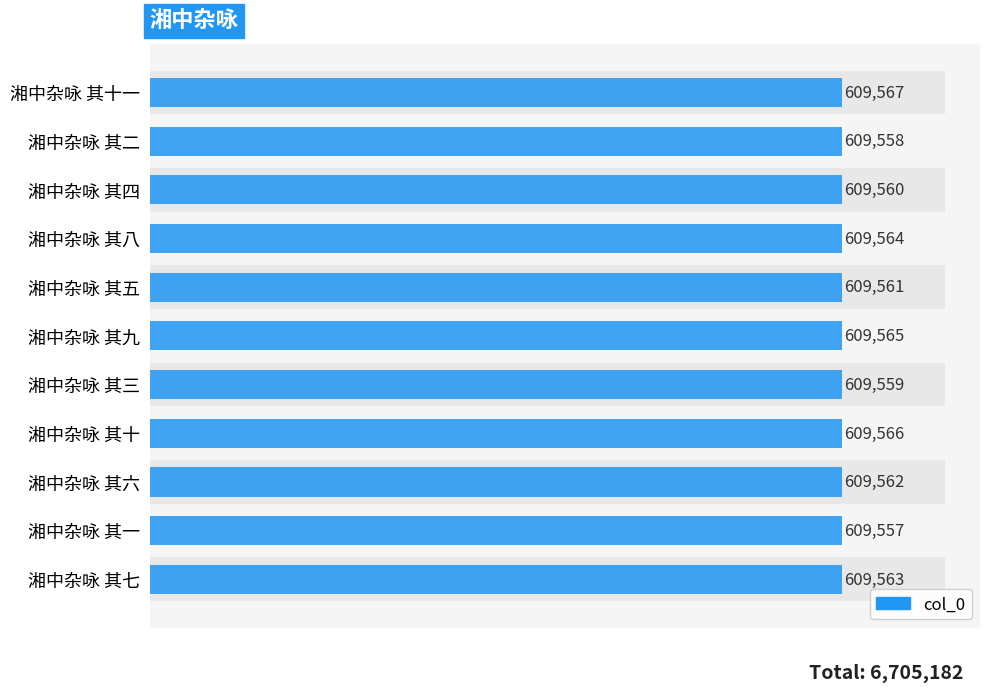

Count the number of categories in the chart.

11